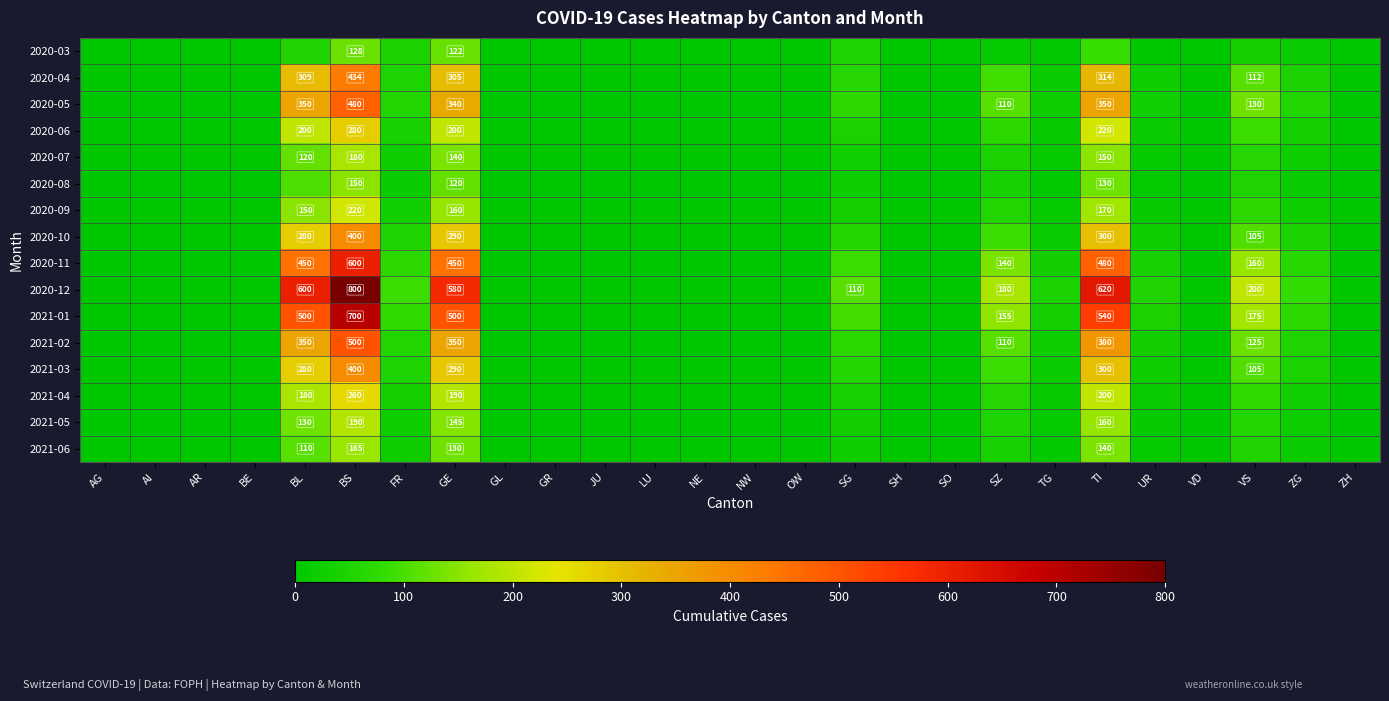

Which label corresponds to the largest value in the chart?

BS